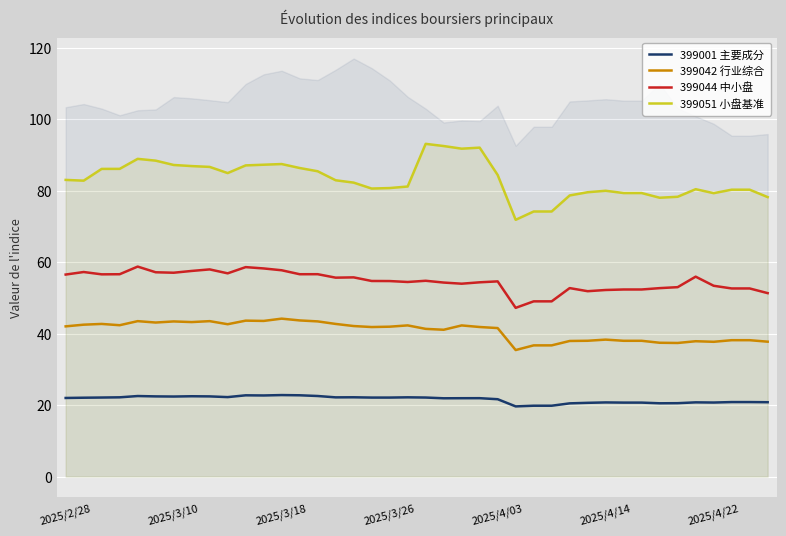

What is the minimum value for 399042 行业综合?

35.4